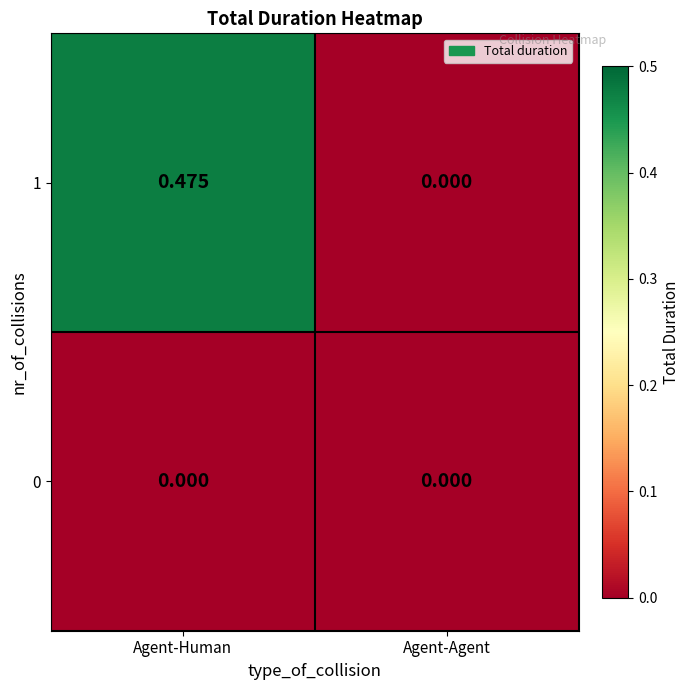

Is the value of 1 at Agent-Human greater than the value of 0 at Agent-Human?

Yes